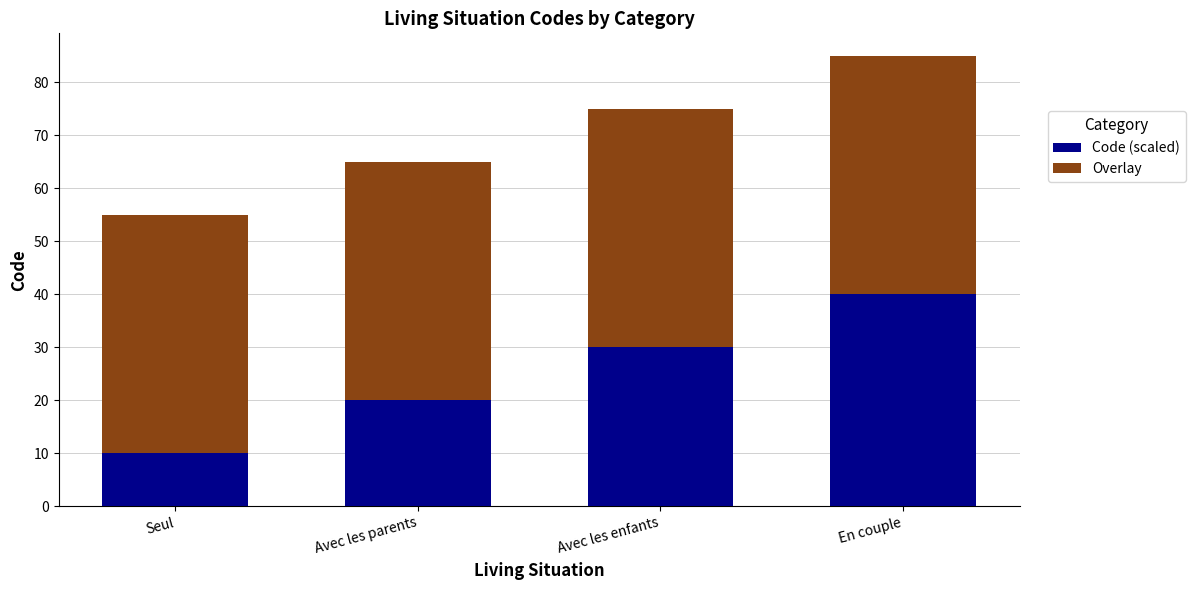

Which category has the highest value in the Code (scaled) series?

En couple